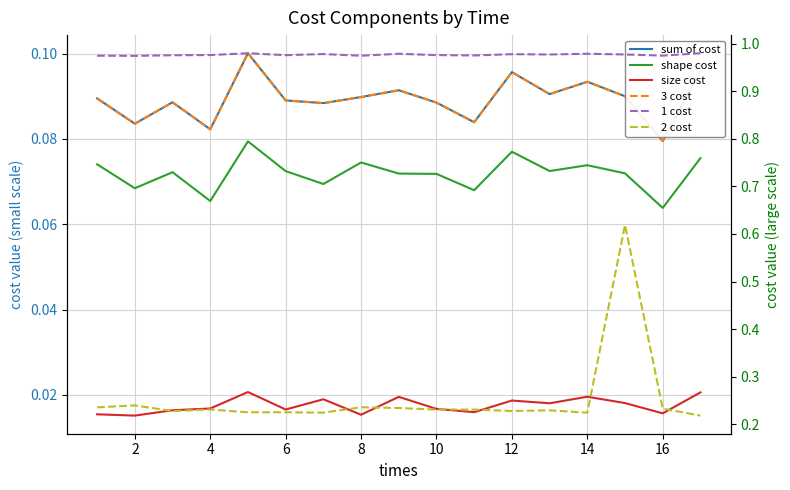

True or false: 1 cost has more than 1 interior local peaks.

True